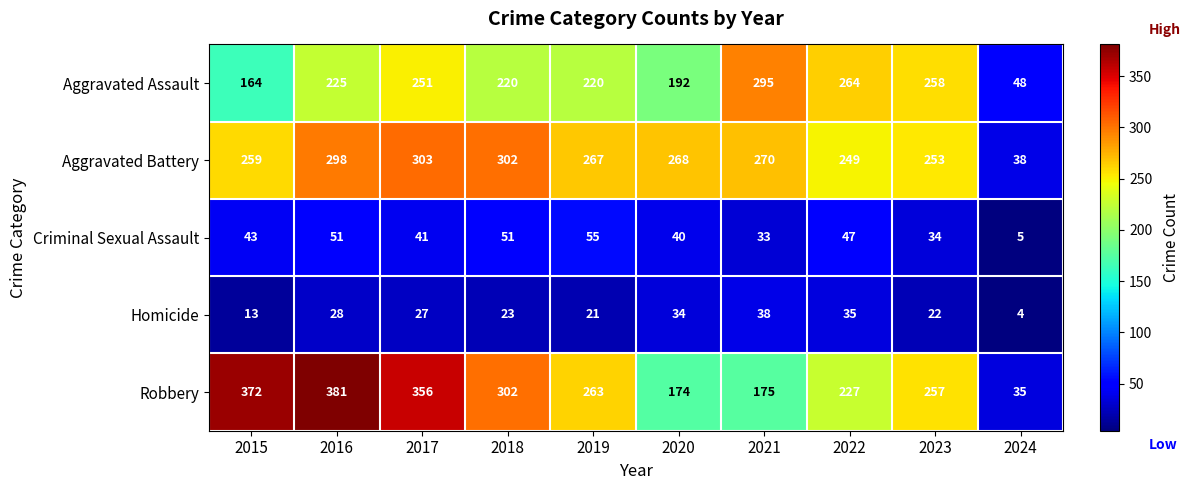

What is the approximate value of Aggravated Battery at 2015?

259